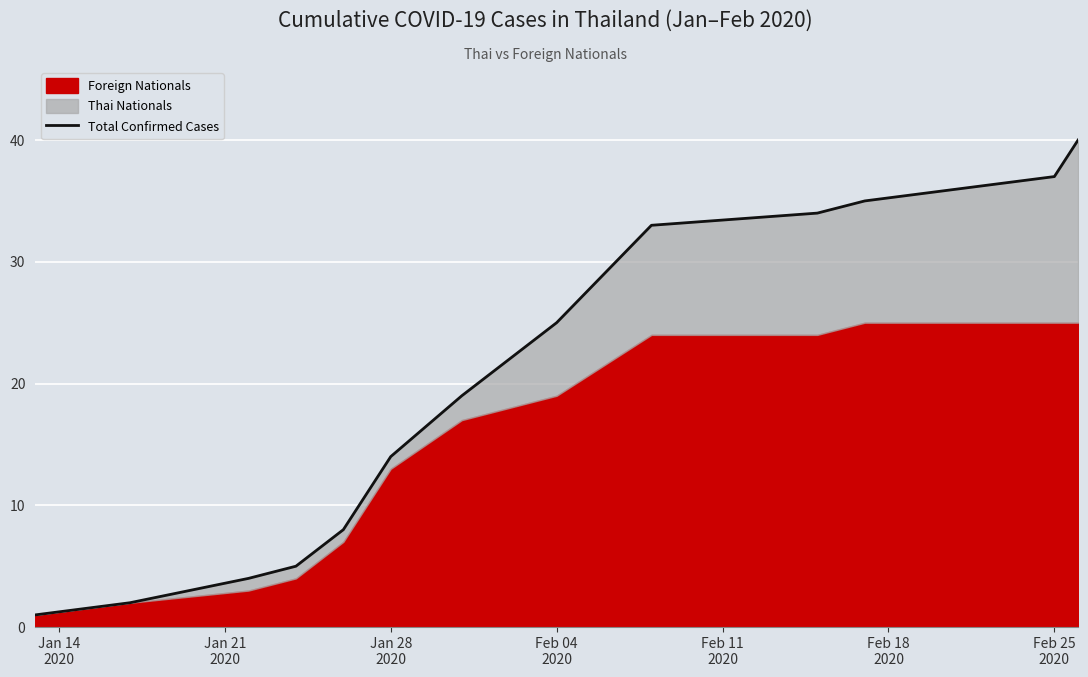

How many values exceed 19?

6